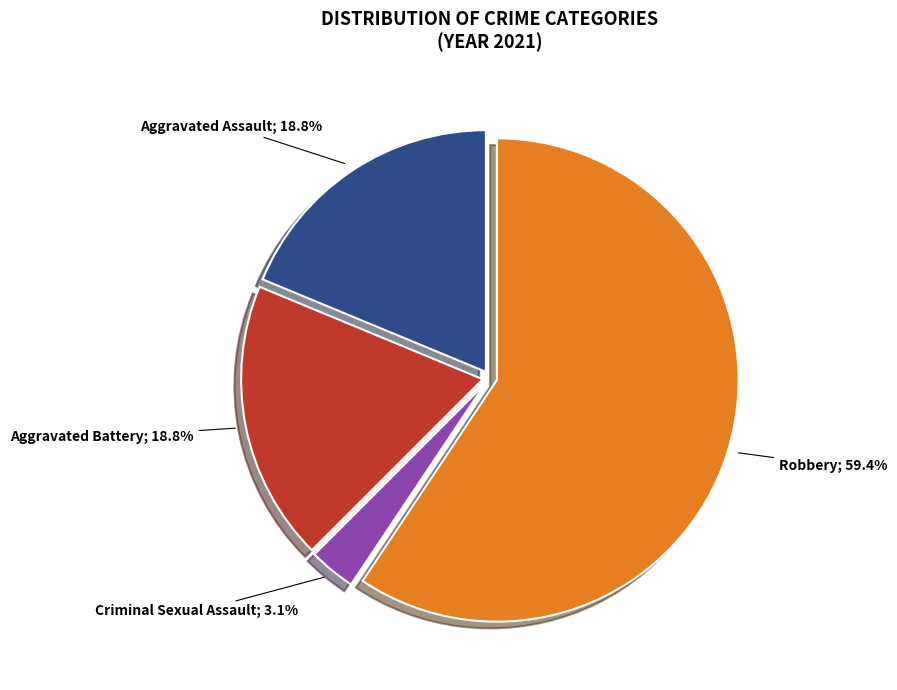

How many slices are in this pie chart?

4